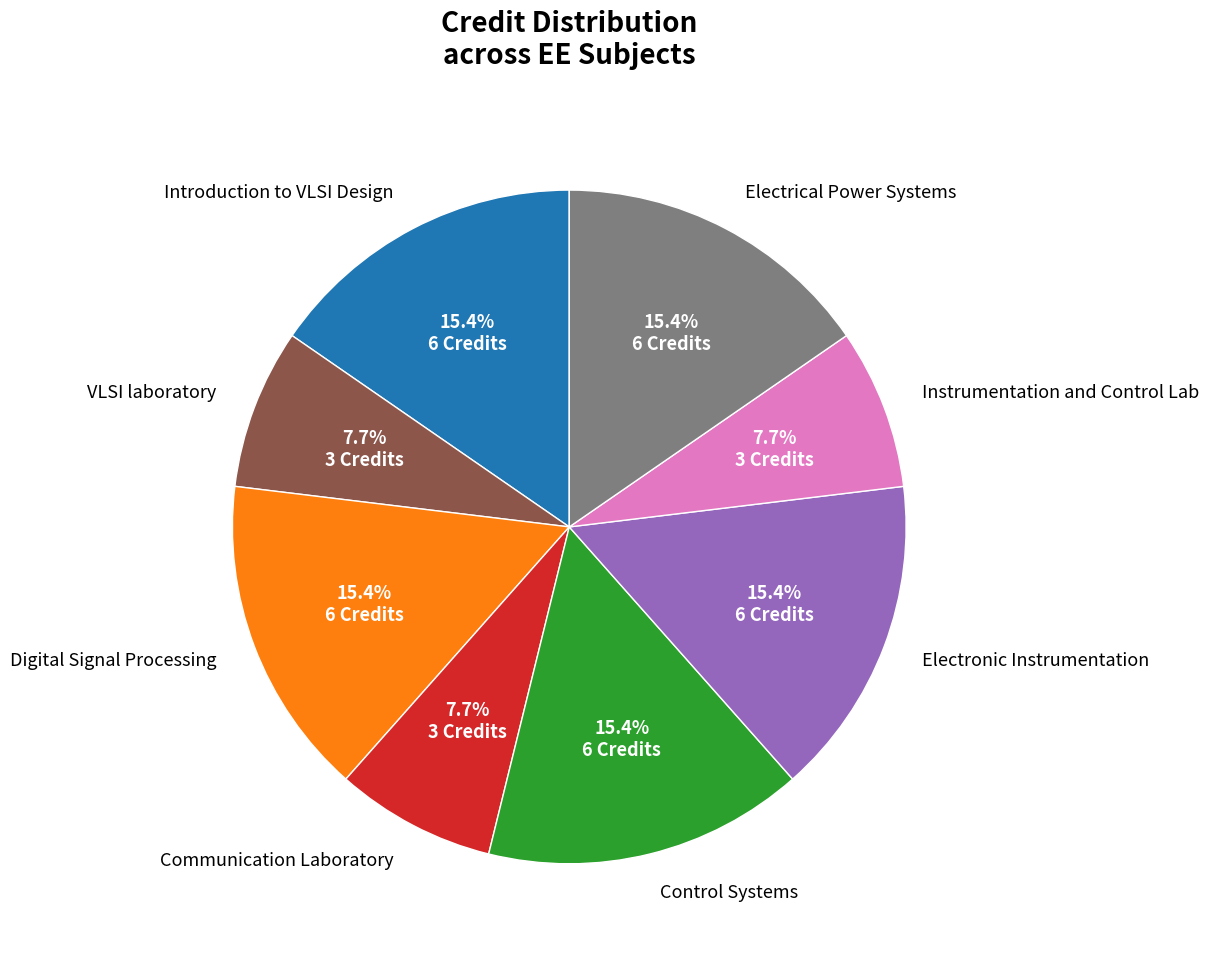

To the nearest percent, what percentage of the pie is Digital Signal Processing?

15%